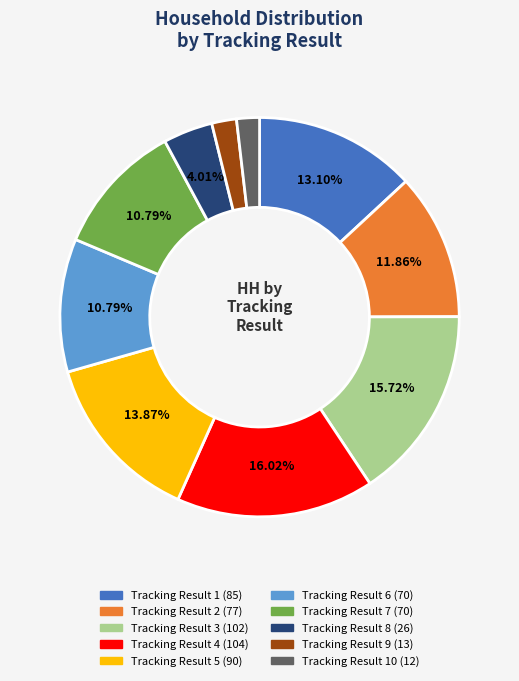

To the nearest percent, what is the difference between the largest and smallest slice percentages?

14%